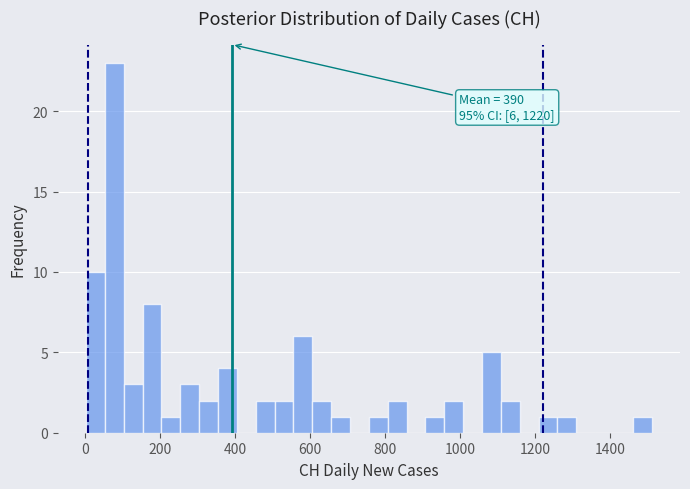

Around what value on the x-axis is the tallest bar? Give the approximate position of its centre, as read against the axis.

80